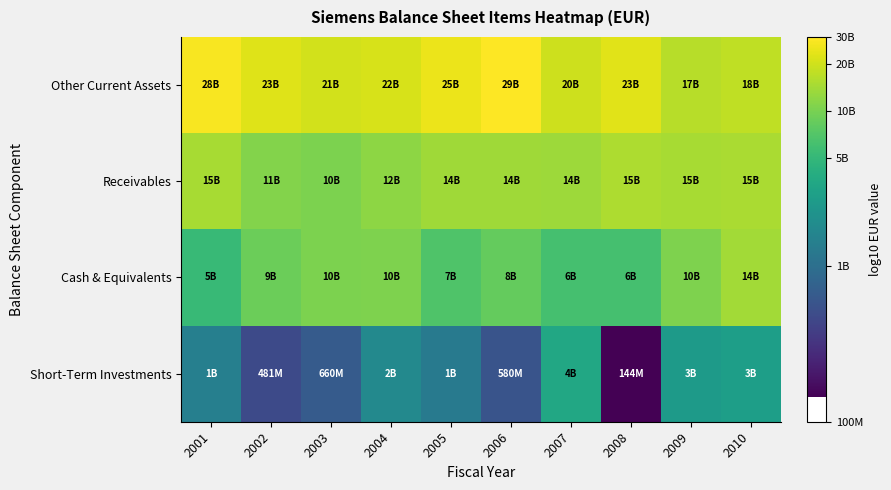

Between 2001 and 2002, which is larger?

2001